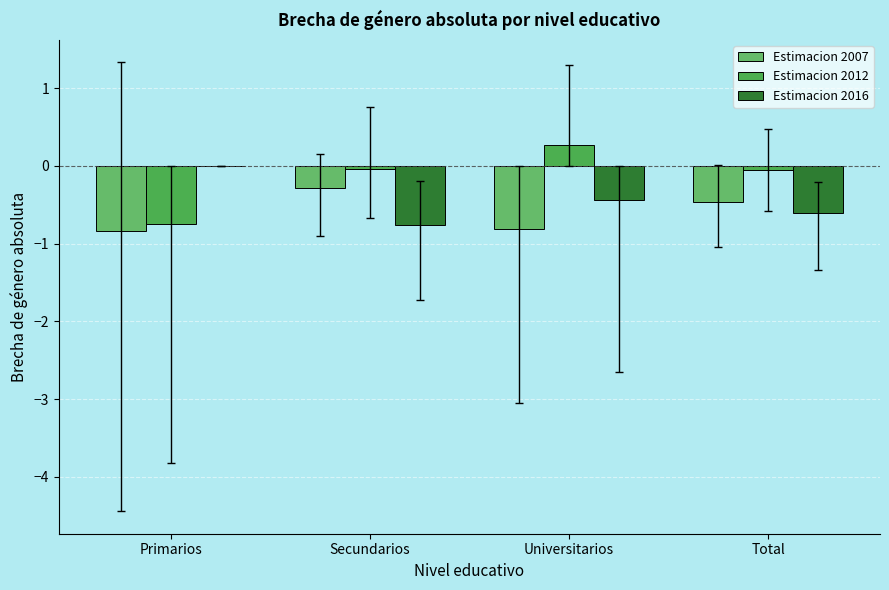

How many groups of bars are there?

4